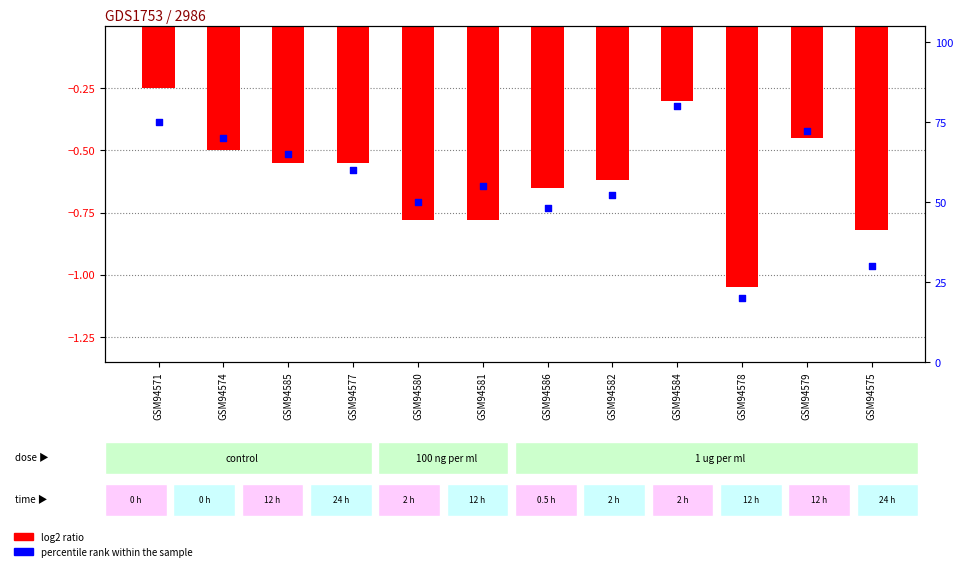

At which category is the sum across all series the highest?

GSM94584